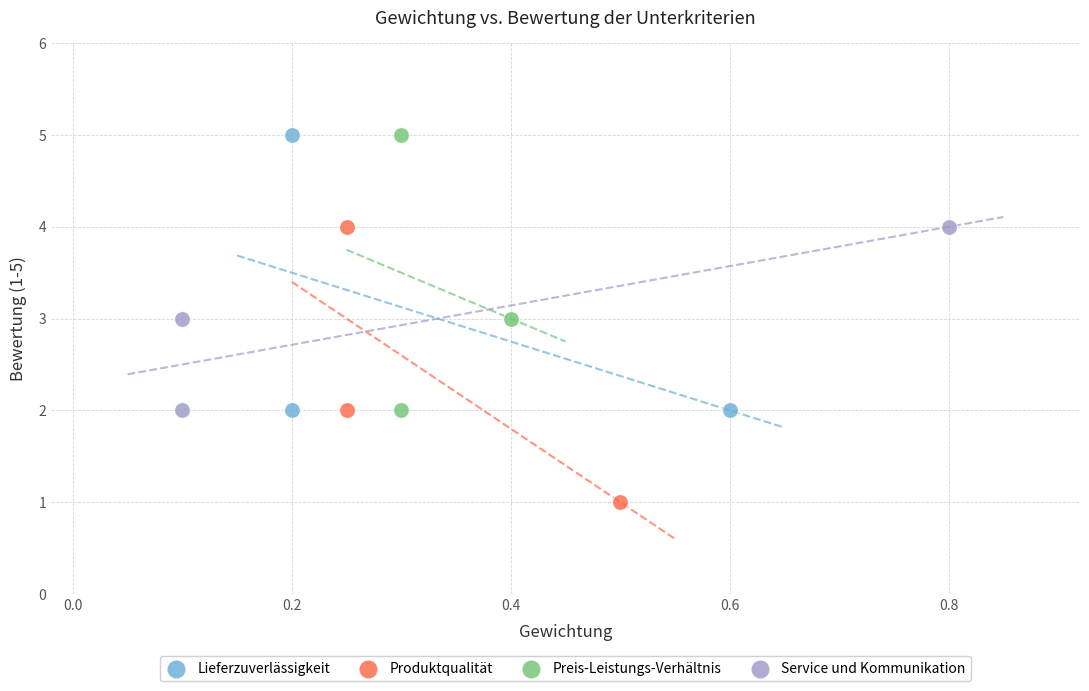

Which series contains the lowest Y value?

Produktqualität